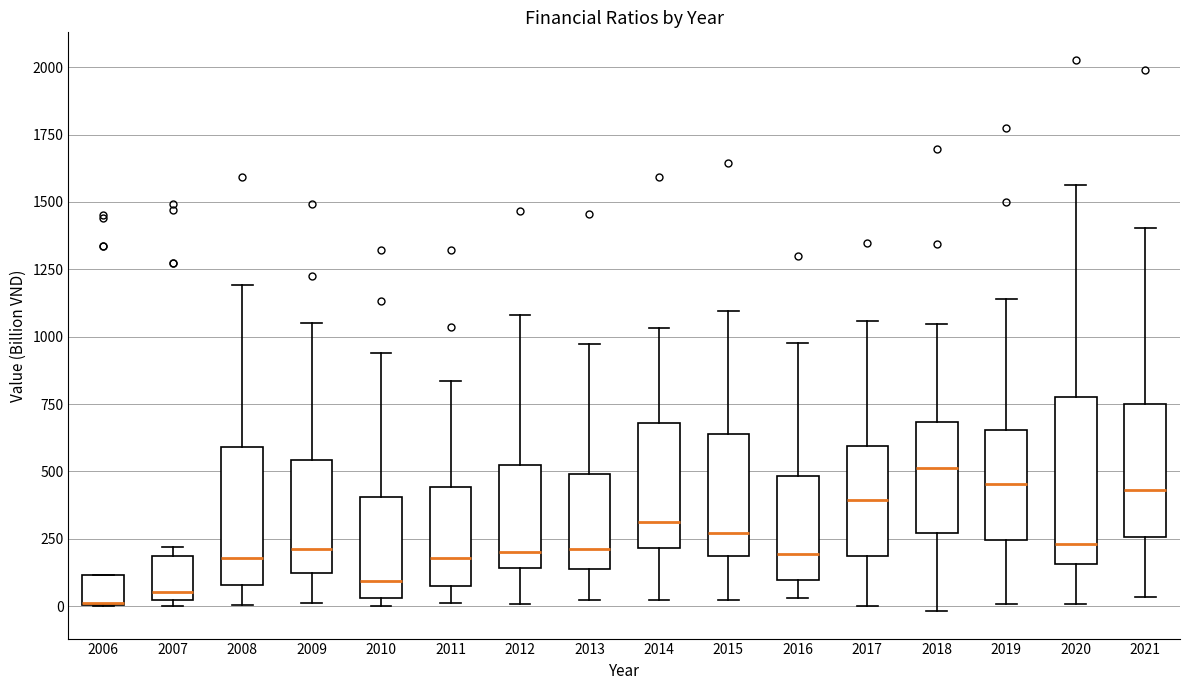

Reading left to right, read every box against the y-axis: the position of its median line, the range the box covers, and the ends of its whiskers. The values are not printed on the chart, so give them approximately, as read against the axis.

2006: median 0 (drawn on the box's lower edge), box 0 to 100, whiskers 0 to 100
2007: median 50, box 0 to 200, whiskers 0 (just below the box's lower edge) to 200 (just above the box's upper edge)
2008: median 200, box 100 to 600, whiskers 0 to 1200
2009: median 200, box 100 to 550, whiskers 0 to 1050
2010: median 100, box 50 to 400, whiskers 0 to 950
2011: median 200, box 50 to 450, whiskers 0 to 850
2012: median 200, box 150 to 550, whiskers 0 to 1100
2013: median 200, box 150 to 500, whiskers 0 to 950
2014: median 300, box 200 to 700, whiskers 0 to 1050
2015: median 250, box 200 to 650, whiskers 0 to 1100
2016: median 200, box 100 to 500, whiskers 50 to 1000
2017: median 400, box 200 to 600, whiskers 0 to 1050
2018: median 500, box 250 to 700, whiskers 0 to 1050
2019: median 450, box 250 to 650, whiskers 0 to 1150
2020: median 250, box 150 to 800, whiskers 0 to 1550
2021: median 450, box 250 to 750, whiskers 50 to 1400